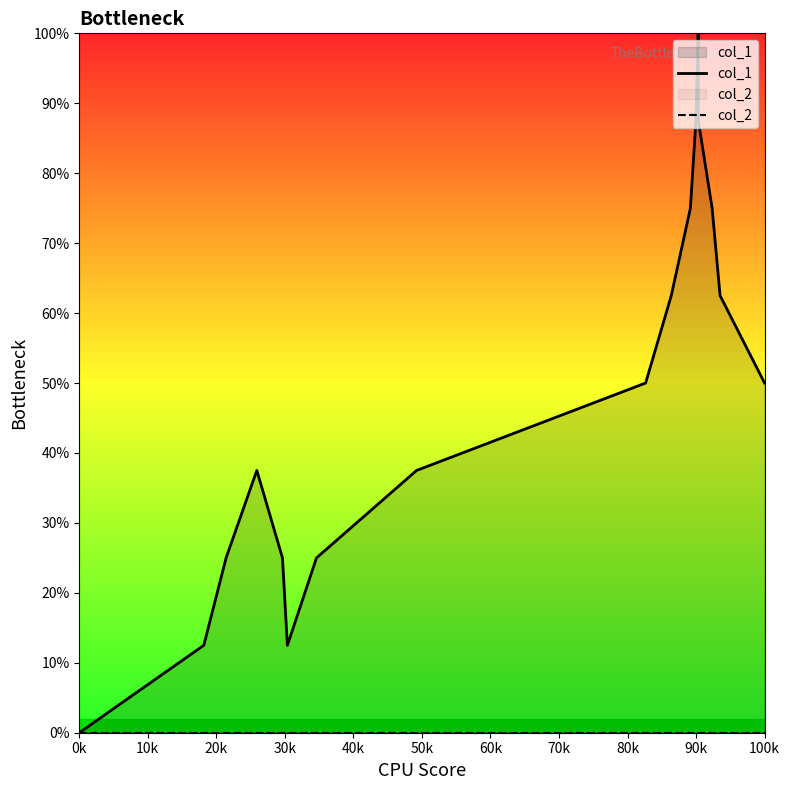

What is the average value of the col_1 series?

48.5